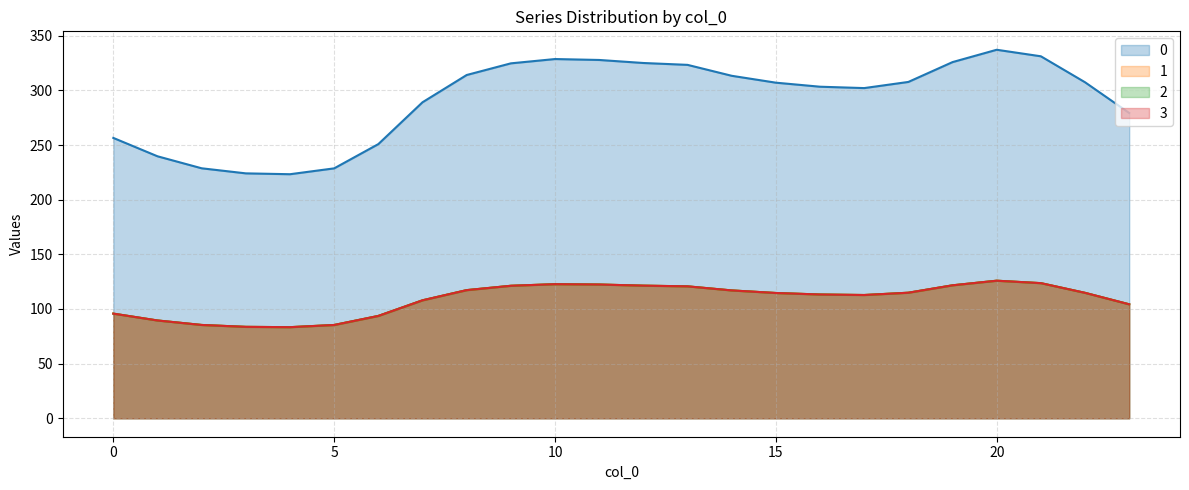

True or false: 3 has more than 0 interior local peaks.

True